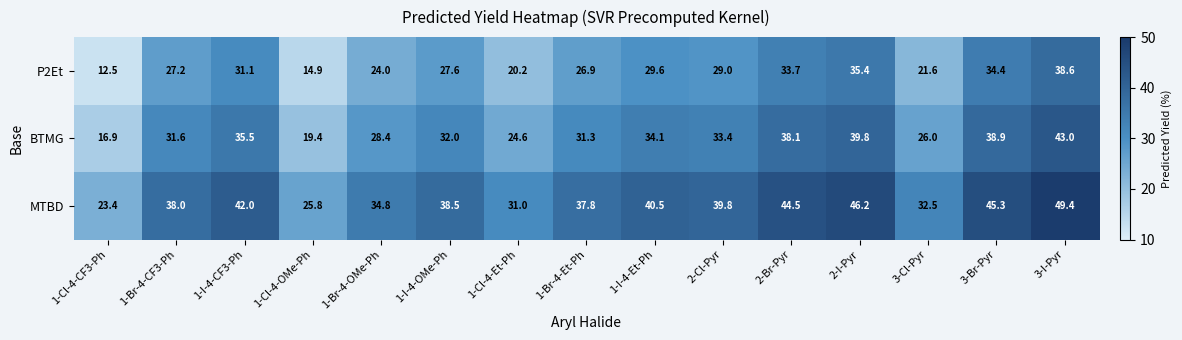

What is the difference between the highest and lowest values at 1-I-4-OMe-Ph?

10.9